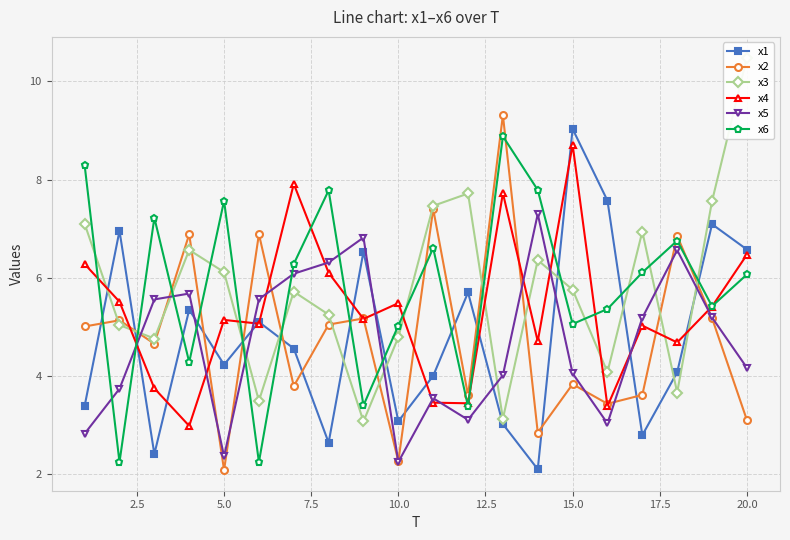

The x2 series shows 3.2 at 10.0. True or false?

False